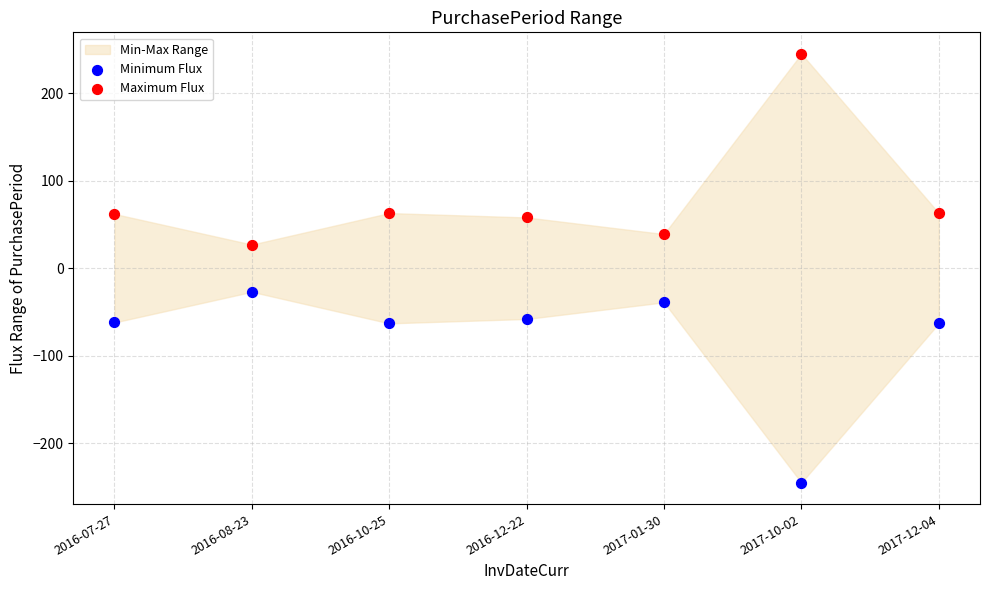

Which series reaches the maximum Y coordinate?

Maximum Flux